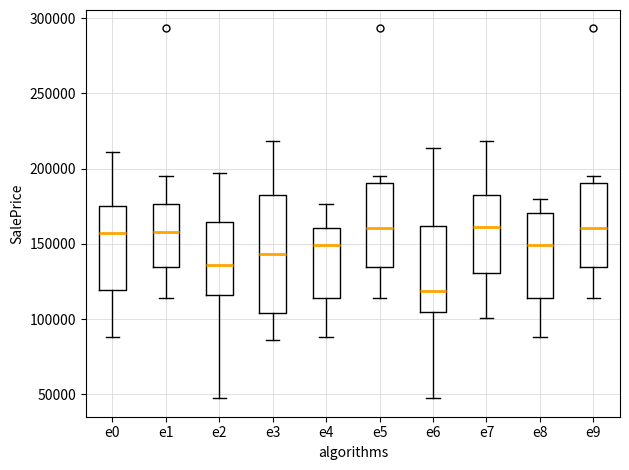

Reading left to right, read every box against the y-axis: the position of its median line, the range the box covers, and the ends of its whiskers. The values are not printed on the chart, so give them approximately, as read against the axis.

e0: median 155000, box 120000 to 175000, whiskers 90000 to 210000
e1: median 160000, box 135000 to 175000, whiskers 115000 to 195000
e2: median 135000, box 115000 to 165000, whiskers 45000 to 195000
e3: median 145000, box 105000 to 185000, whiskers 85000 to 220000
e4: median 150000, box 115000 to 160000, whiskers 90000 to 175000
e5: median 160000, box 135000 to 190000, whiskers 115000 to 195000
e6: median 120000, box 105000 to 160000, whiskers 45000 to 215000
e7: median 160000, box 130000 to 185000, whiskers 100000 to 220000
e8: median 150000, box 115000 to 170000, whiskers 90000 to 180000
e9: median 160000, box 135000 to 190000, whiskers 115000 to 195000